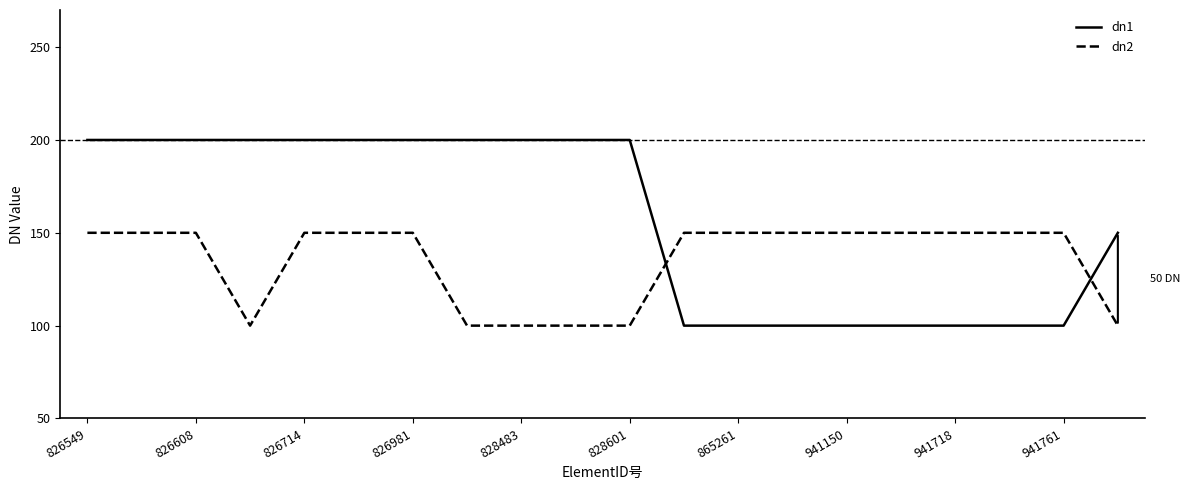

What are all the series names shown in the legend?

dn1, dn2